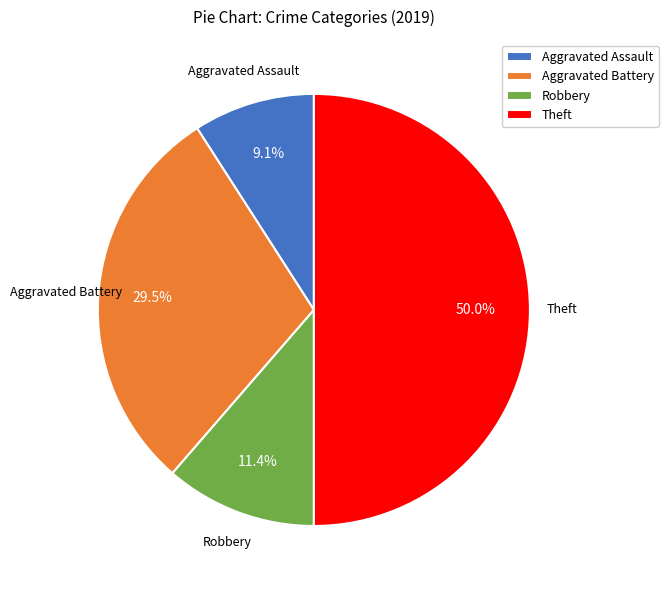

Is it true that Aggravated Assault is 9% of the pie?

True